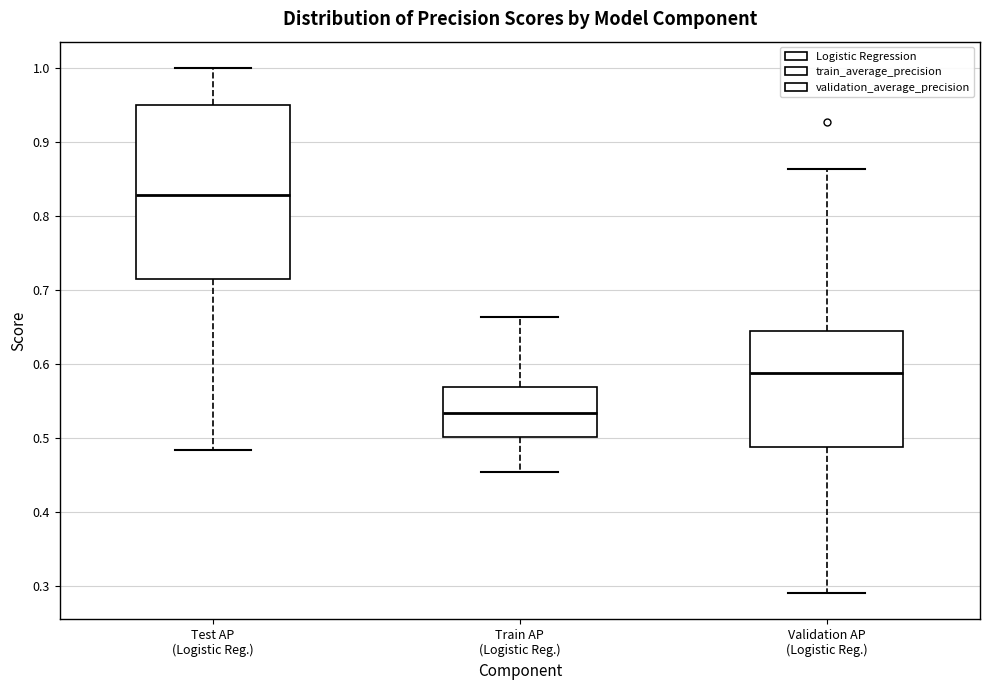

Reading left to right, read every box against the y-axis: the position of its median line, the range the box covers, and the ends of its whiskers. The values are not printed on the chart, so give them approximately, as read against the axis.

Test AP (Logistic Reg.): median 0.83, box 0.71 to 0.95, whiskers 0.48 to 1.00
Train AP (Logistic Reg.): median 0.53, box 0.50 to 0.57, whiskers 0.45 to 0.66
Validation AP (Logistic Reg.): median 0.59, box 0.49 to 0.64, whiskers 0.29 to 0.86